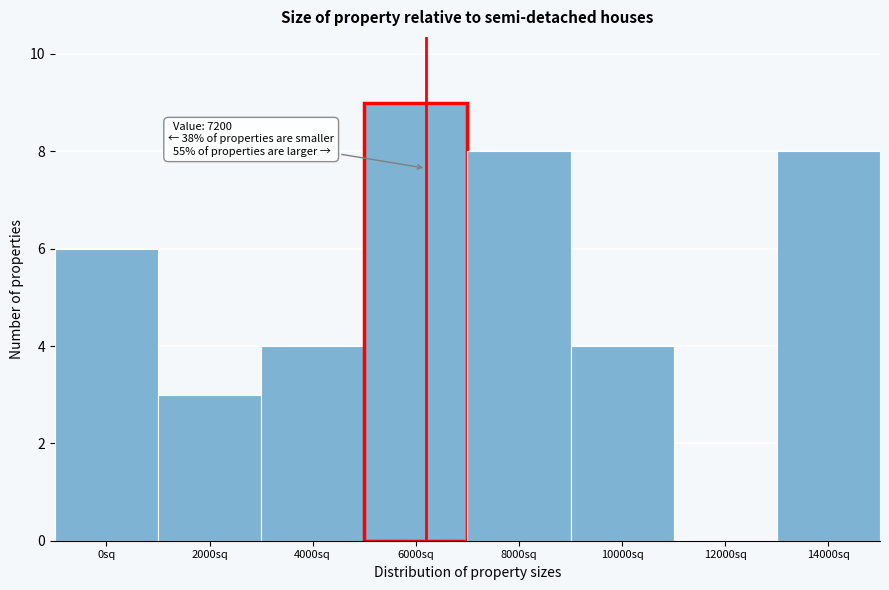

Reading right to left, what are all the values shown in this chart?

14000sq=8	12000sq=0	10000sq=4	8000sq=8	6000sq=9	4000sq=4	2000sq=3	0sq=6